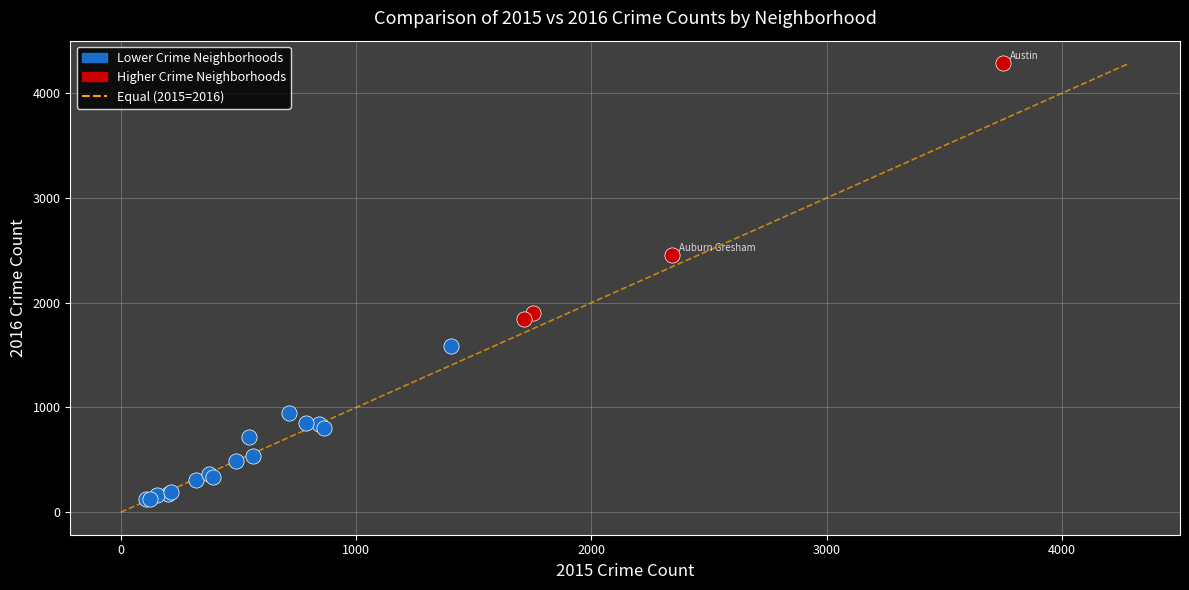

Which series contains the highest Y value?

Higher Crime Neighborhoods